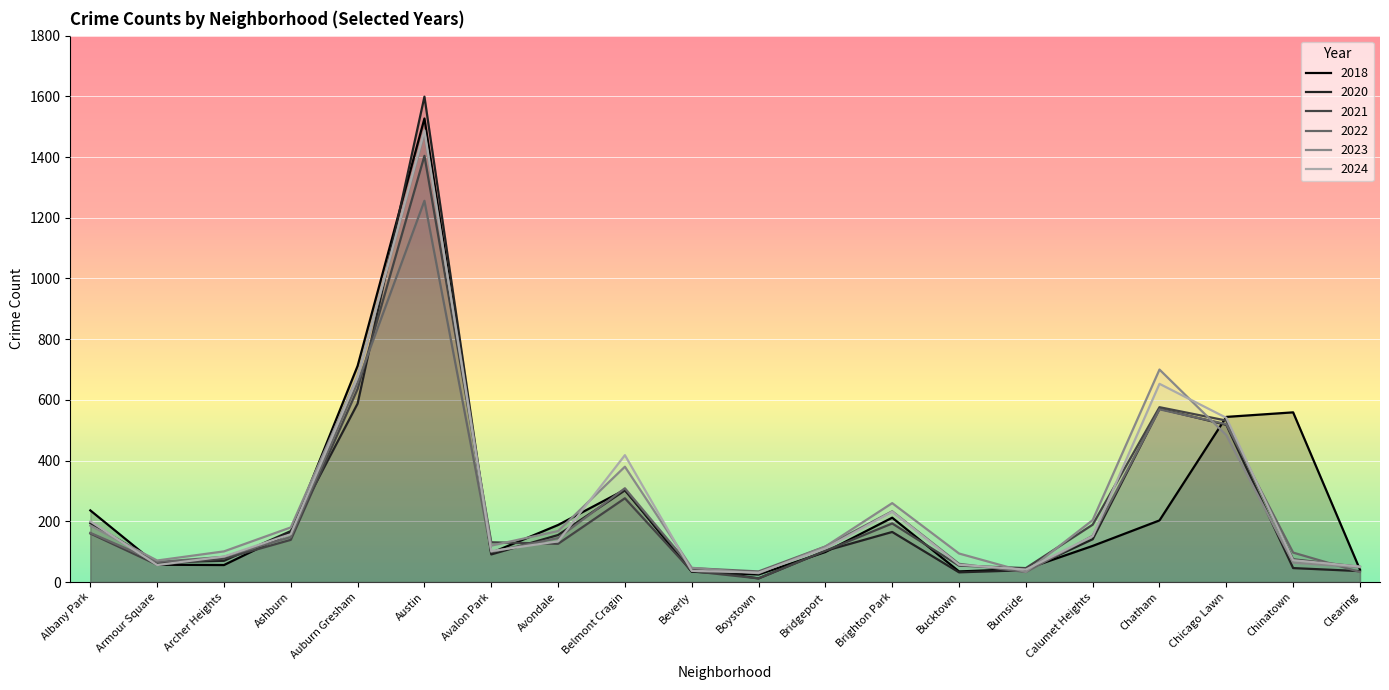

How many values in the 2021 series exceed 131?

9